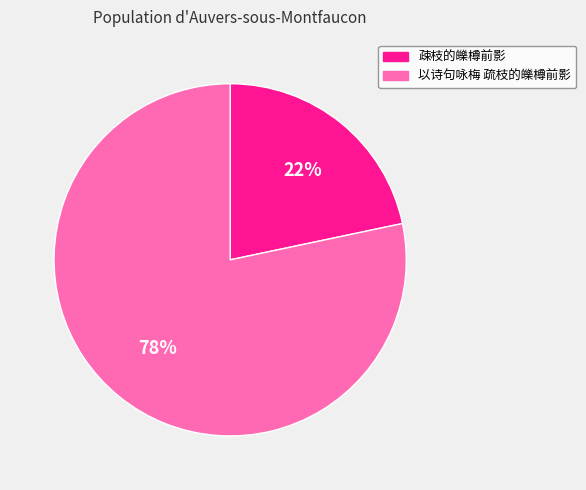

True or false: 疎枝的皪樽前影 accounts for 22% of the total.

True